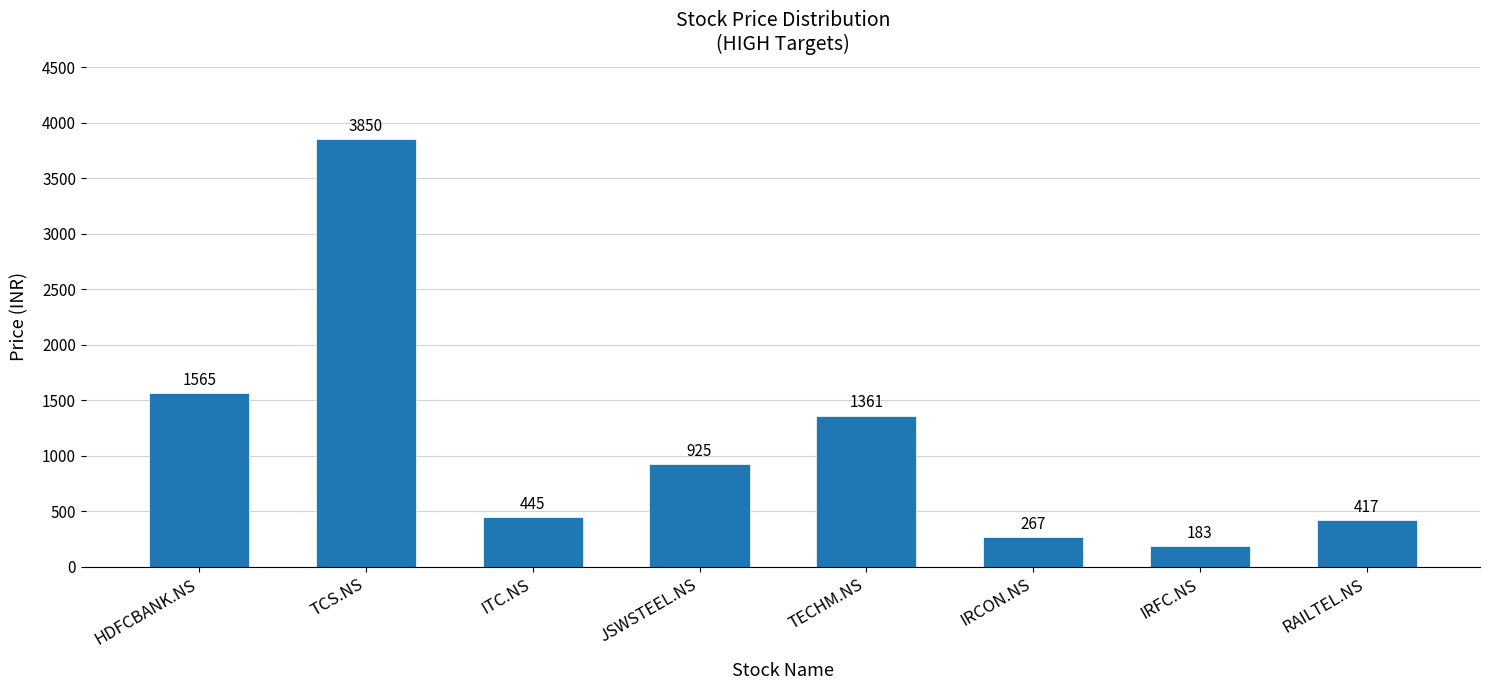

What is the smallest value displayed?

183